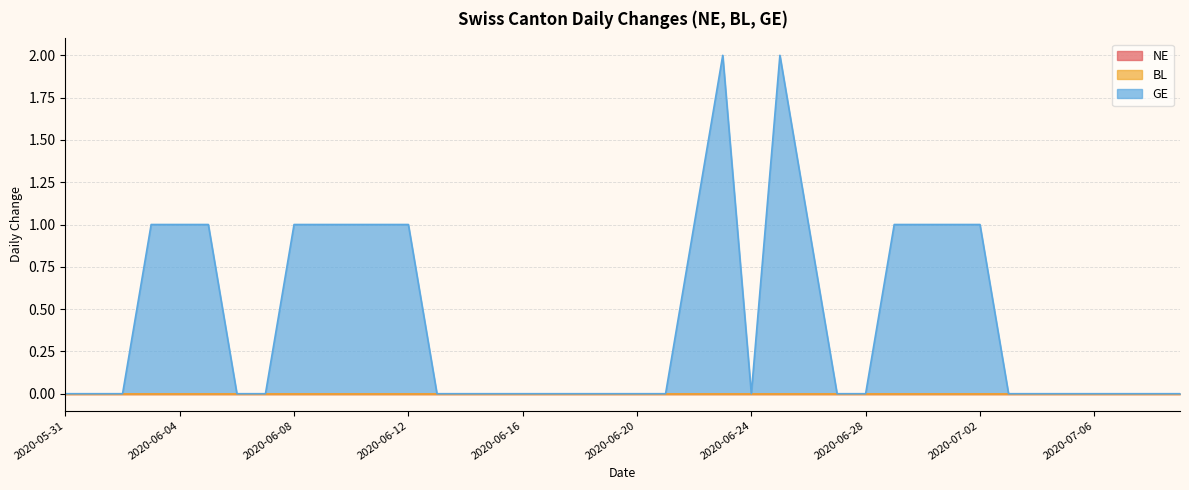

How many lines are shown in the chart?

3